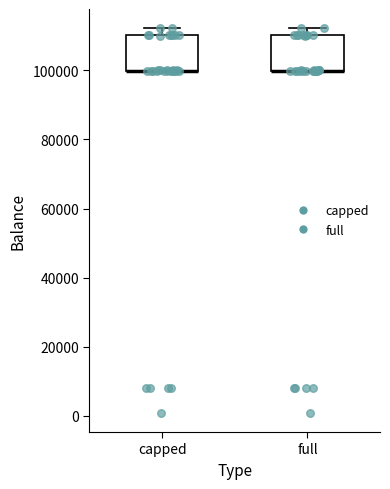

Reading left to right, transcribe this box plot: for each box, give where its median line is, the range the box spans, and where its two whiskers end, as read against the y-axis. The values are not printed on the chart, so give them approximately, as read against the axis.

capped: median 100000 (drawn on the box's lower edge), box 100000 to 110000, whiskers 100000 to 112000
full: median 100000 (drawn on the box's lower edge), box 100000 to 110000, whiskers 100000 to 112000